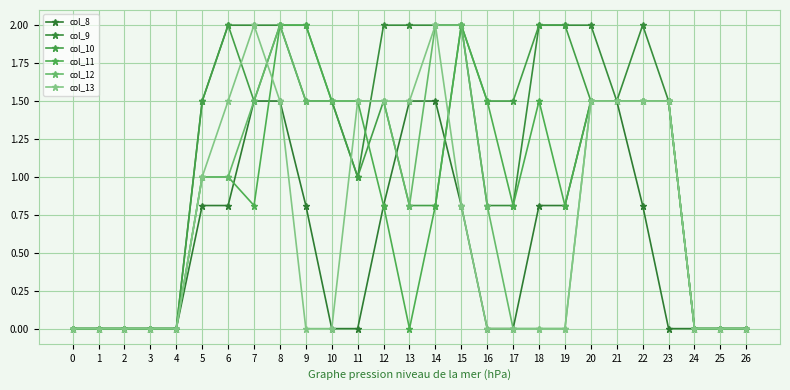

Count the number of categories in the chart.

27